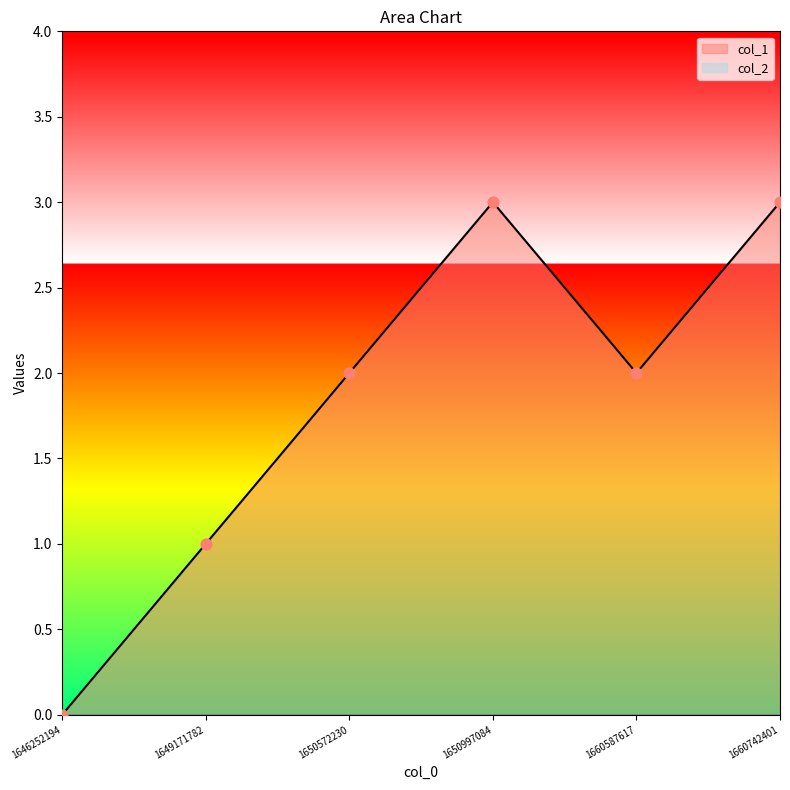

Which has a higher value, 1646252194 or 1650997084?

1650997084